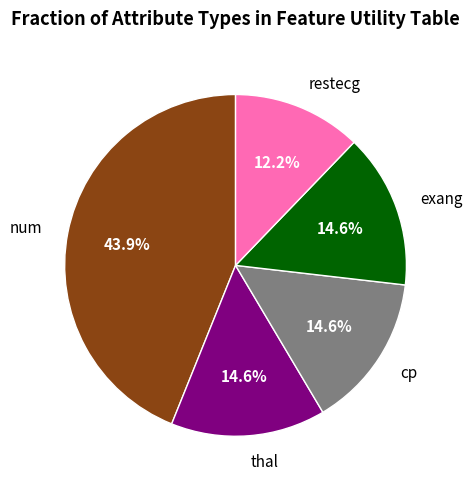

Is there any slice that represents more than half of the pie?

No